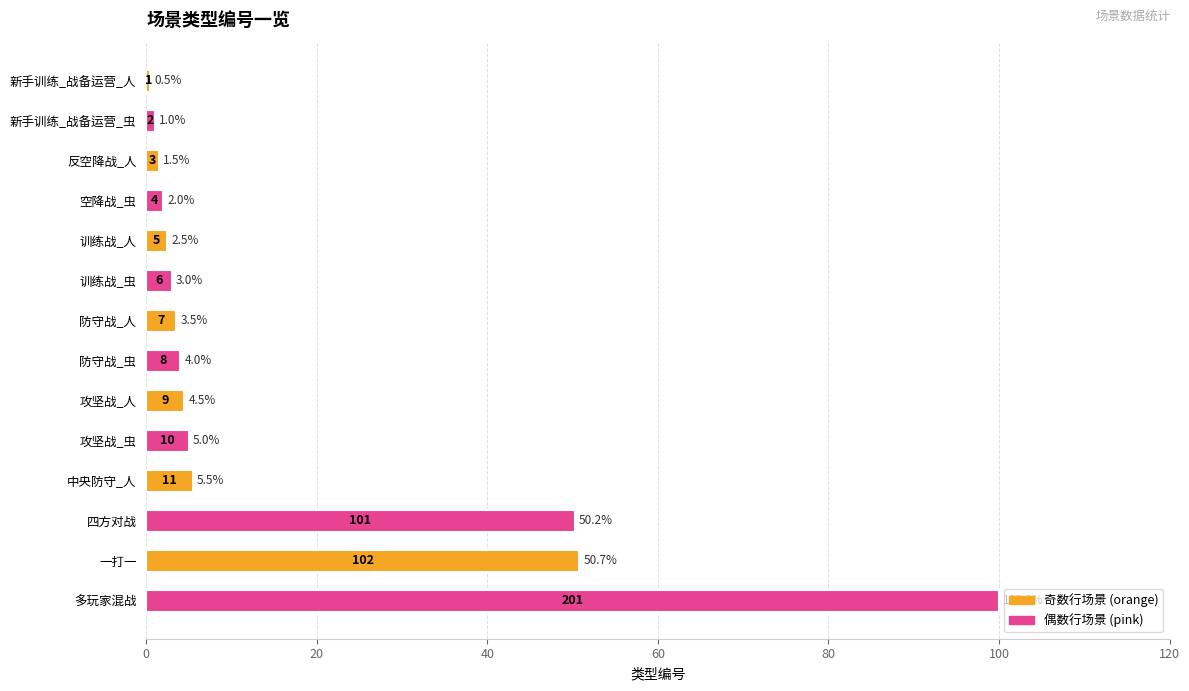

How many data points are less than 3?

6